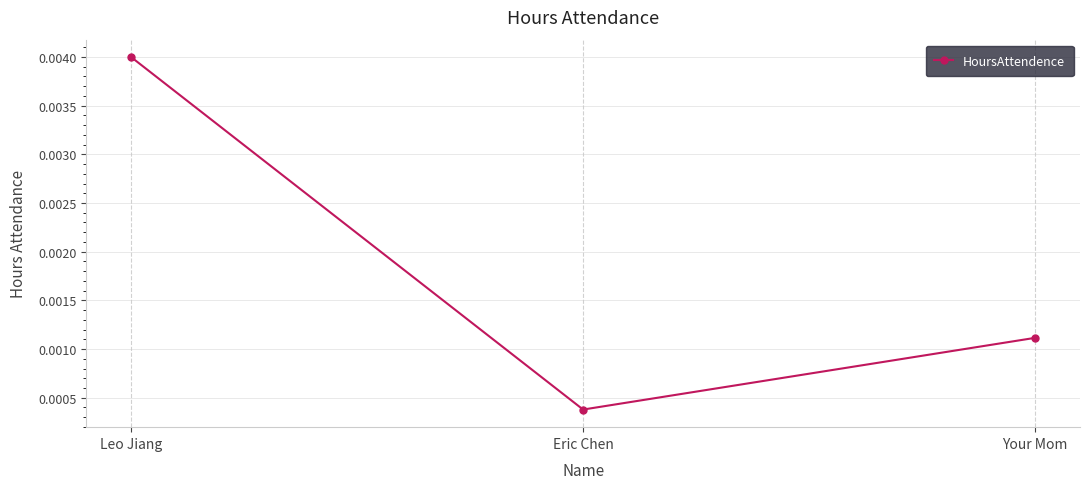

Count the values in the range 0 to 1.

3